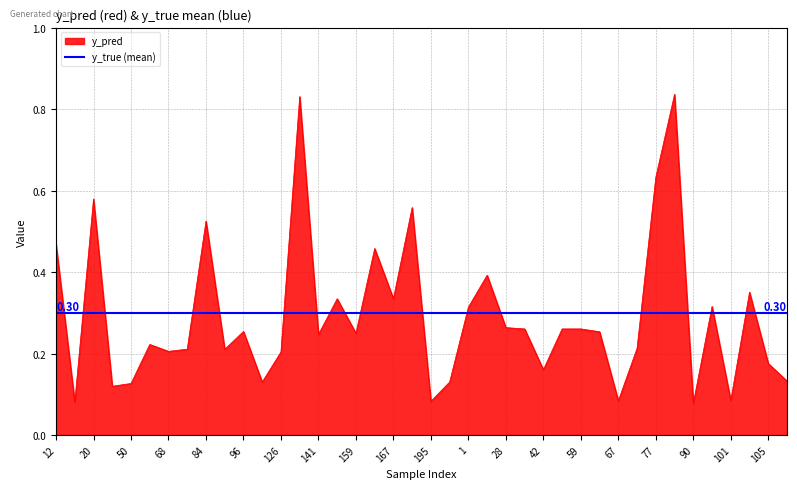

Reading right to left, what are all the values shown in this chart?

138=0.1	105=0.2	103=0.4	101=0.1	100=0.3	90=0.1	80=0.8	77=0.6	70=0.2	67=0.1	65=0.3	59=0.3	43=0.3	42=0.2	30=0.3	28=0.3	21=0.4	1=0.3	208=0.1	195=0.1	171=0.6	167=0.3	162=0.5	159=0.2	158=0.3	141=0.2	134=0.8	126=0.2	122=0.1	96=0.3	89=0.2	84=0.5	76=0.2	68=0.2	61=0.2	50=0.1	44=0.1	20=0.6	15=0.1	12=0.5